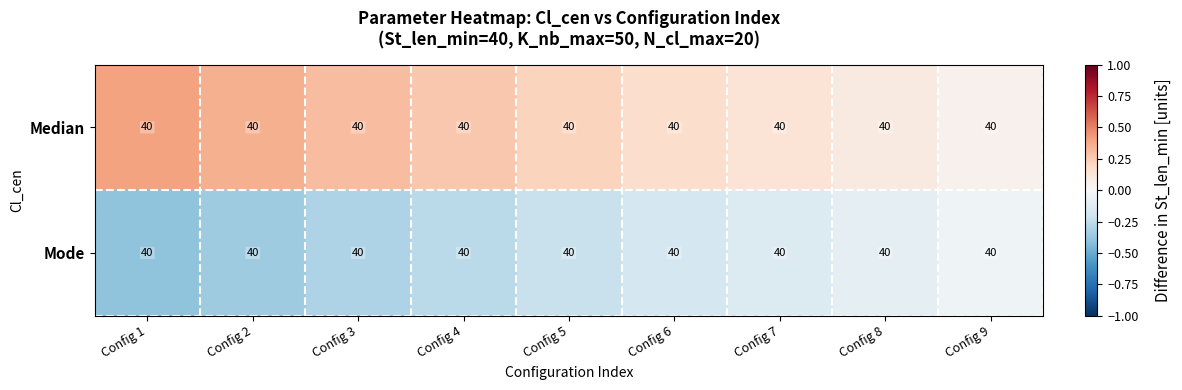

The Mode series shows -0.1 at Config 8. True or false?

True